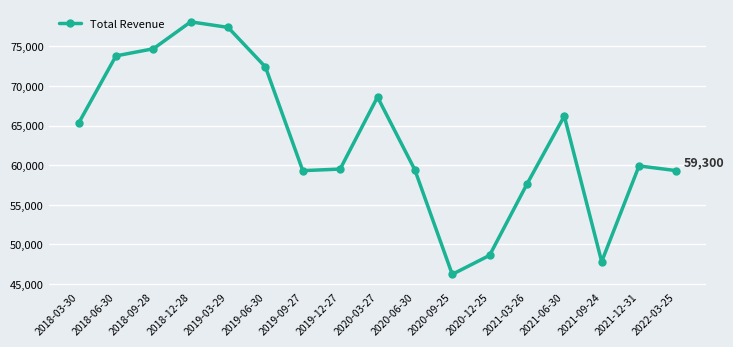

What position from the right is 2020-09-25?

7